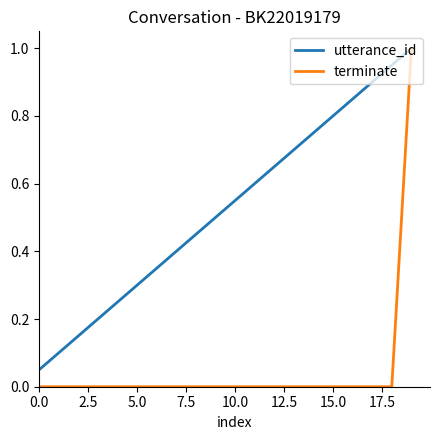

How many series are shown in this chart?

2